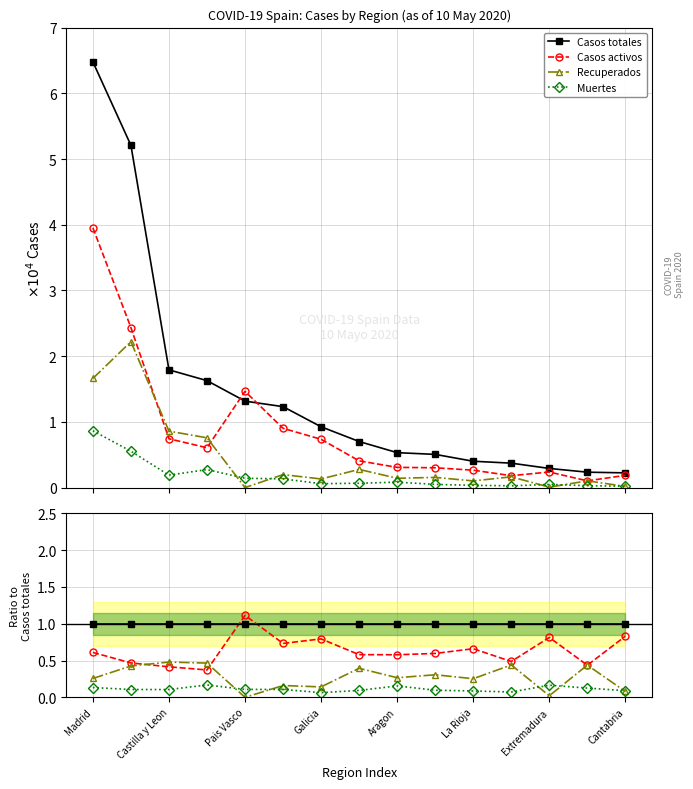

Which series has the widest spread of values?

Casos activos